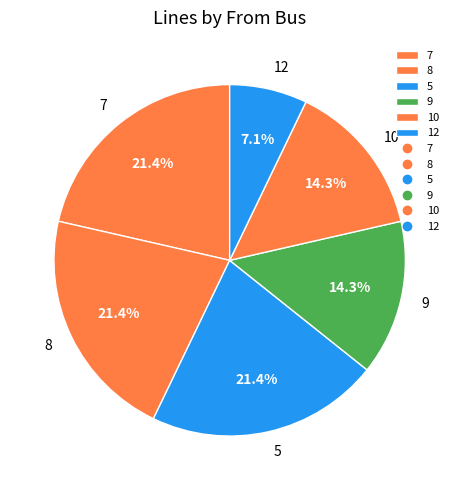

Is 5 the majority of the pie?

No